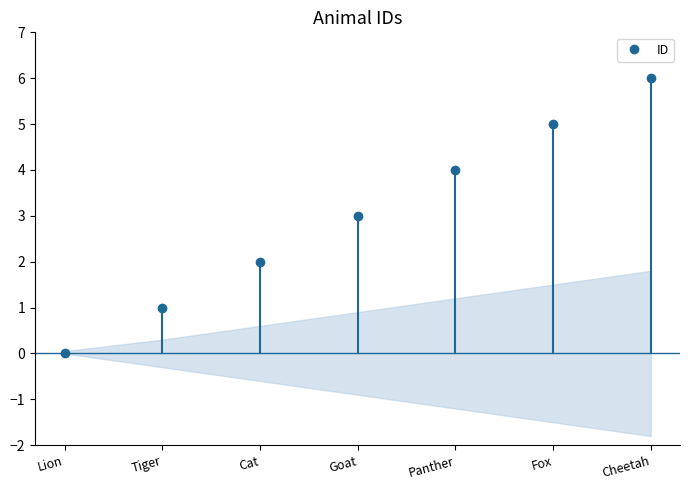

Rank the categories by value from lowest to highest.

Lion, Tiger, Cat, Goat, Panther, Fox, Cheetah